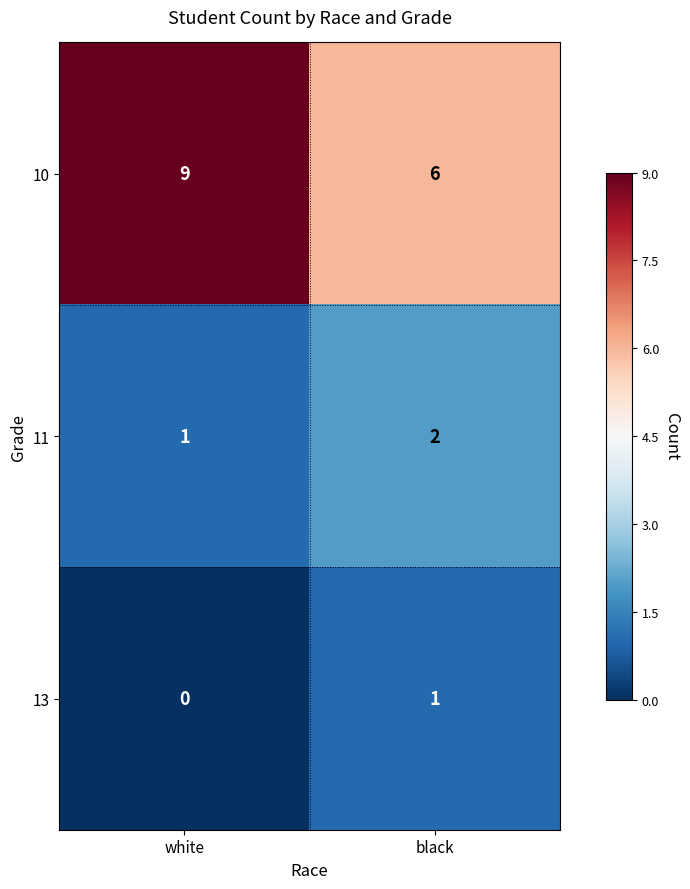

At which category is the sum across all series the highest?

white